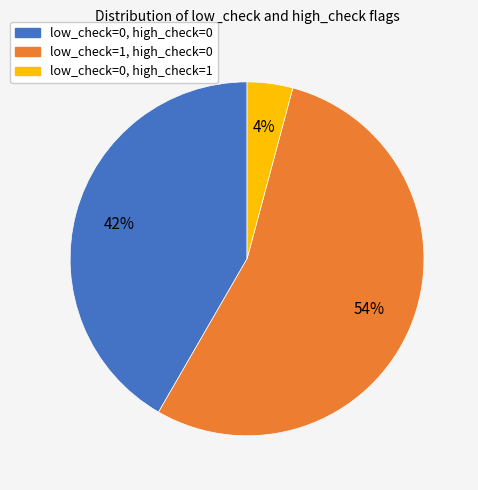

What is the largest slice in the pie chart?

low_check=1, high_check=0